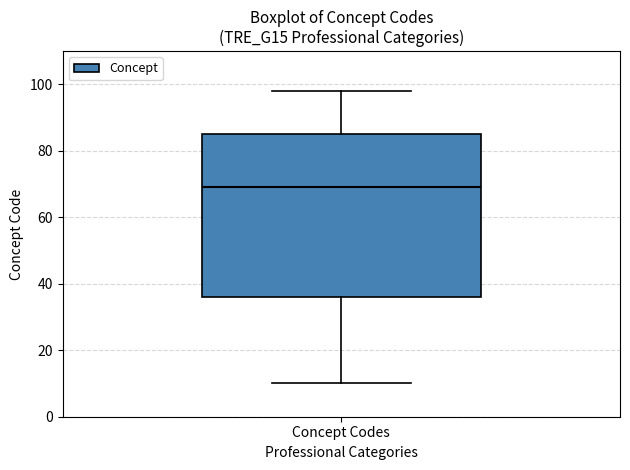

Transcribe this box plot: give where the median line is, the range the box spans, and where the two whiskers end, as read against the y-axis. The values are not printed on the chart, so give them approximately, as read against the axis.

median 70, box 36 to 86, whiskers 10 to 98